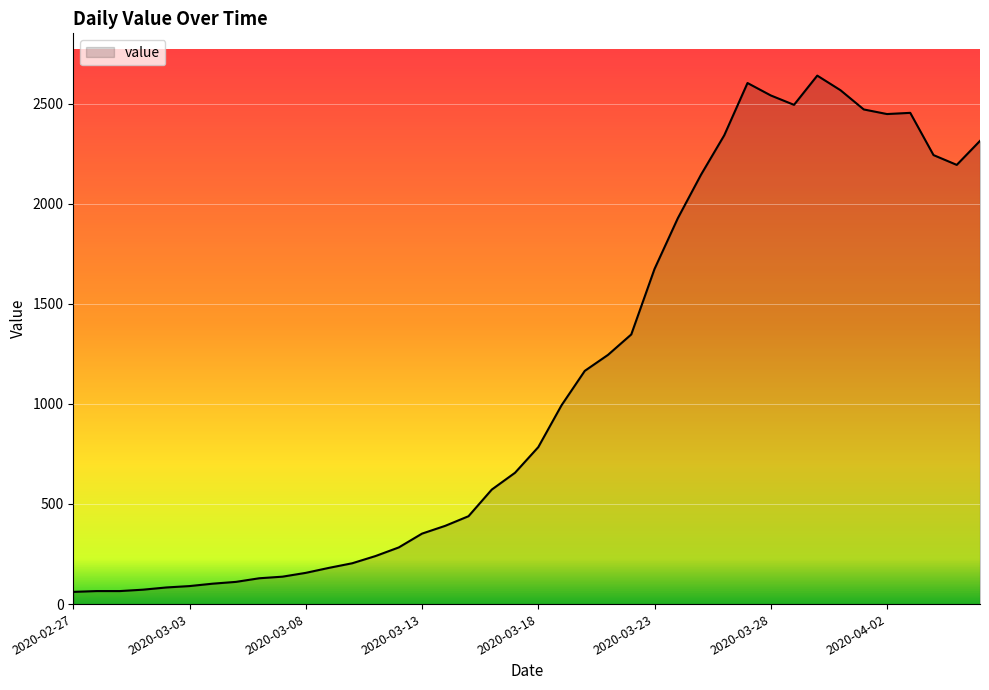

What is the maximum value shown in the chart?

2640